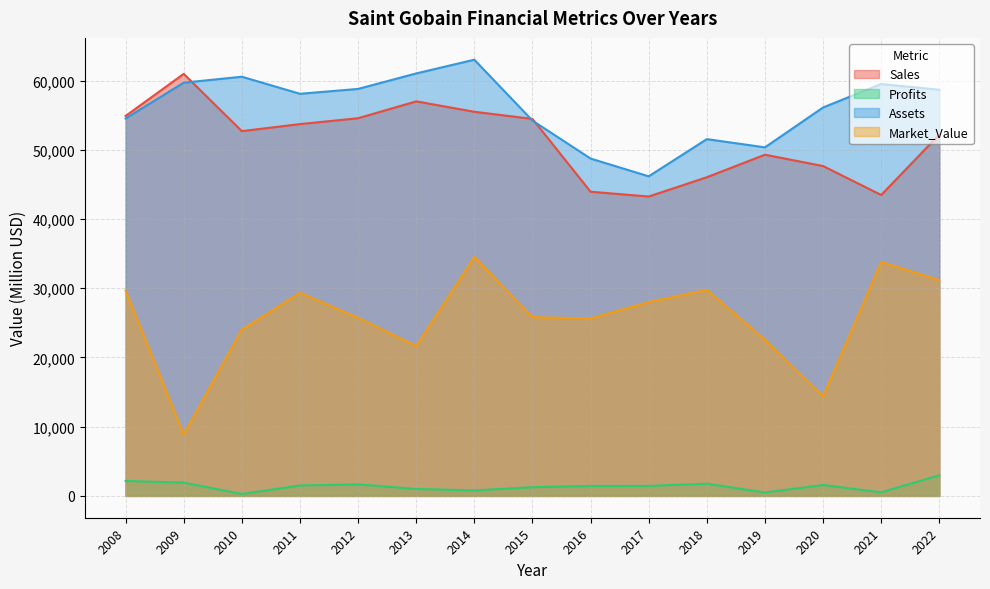

Between 2021 and 2020, which is larger?

2020